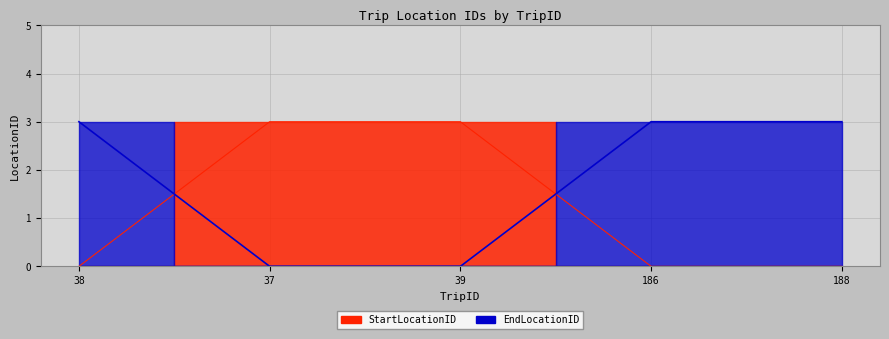

How many values in the StartLocationID series exceed 0?

2